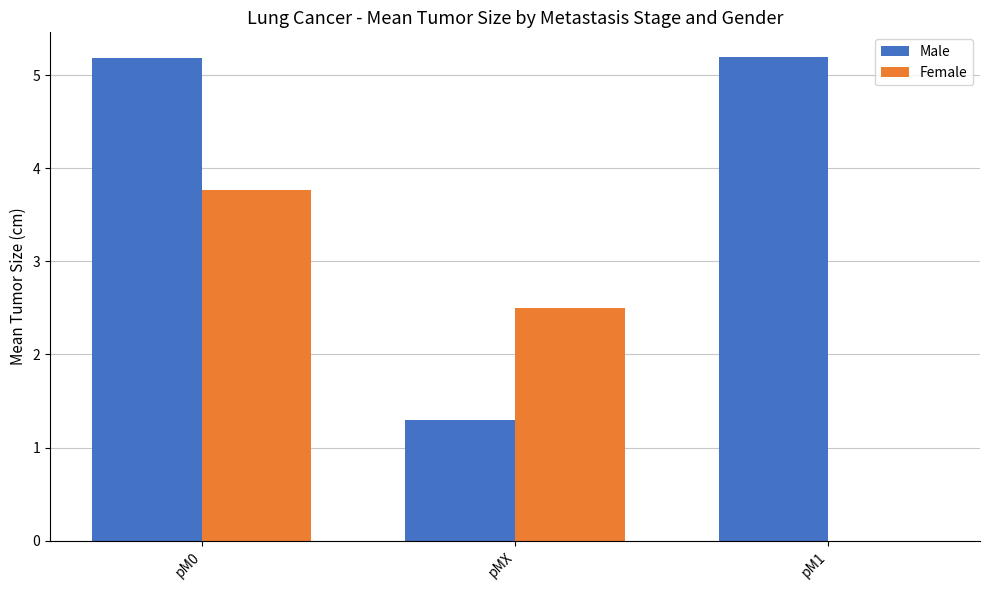

How many groups of bars are there?

3